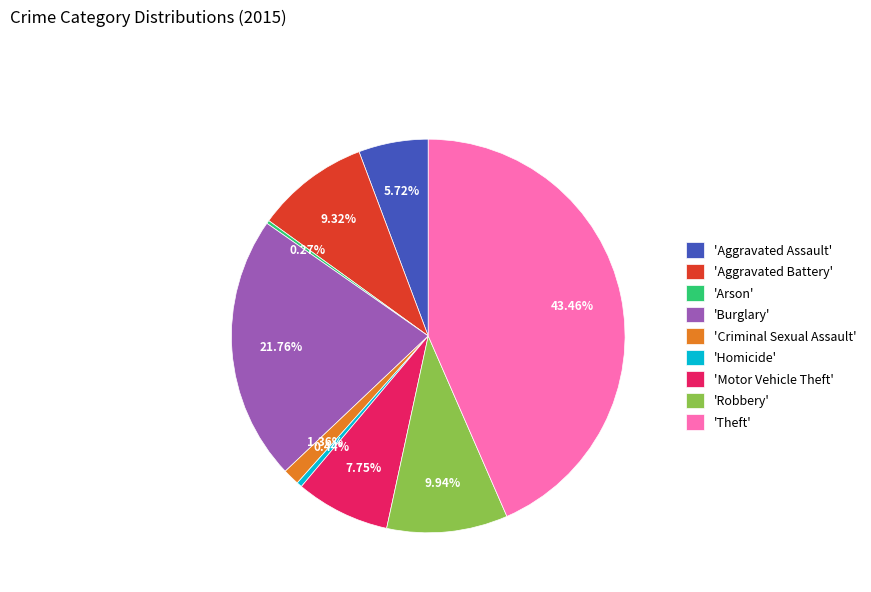

Which slice is the largest?

'Theft'